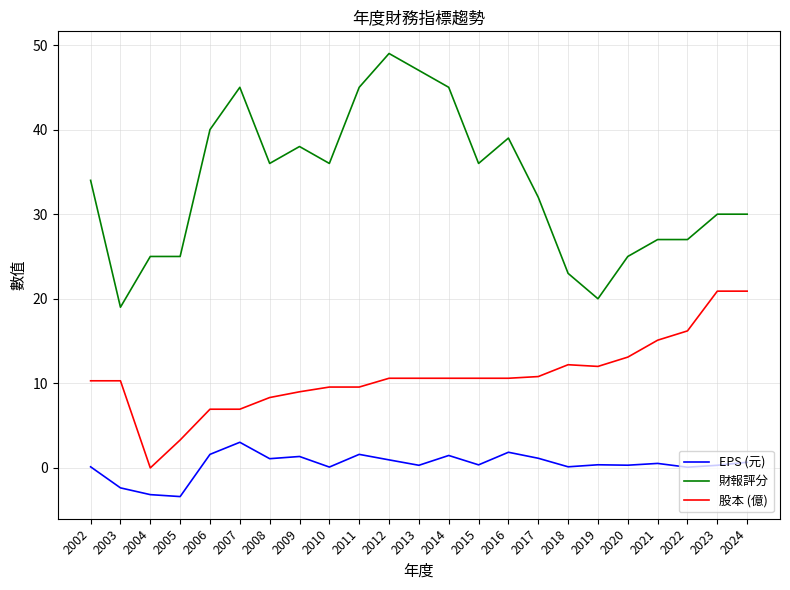

What is the sum of all 股本 (億) values?

248.4